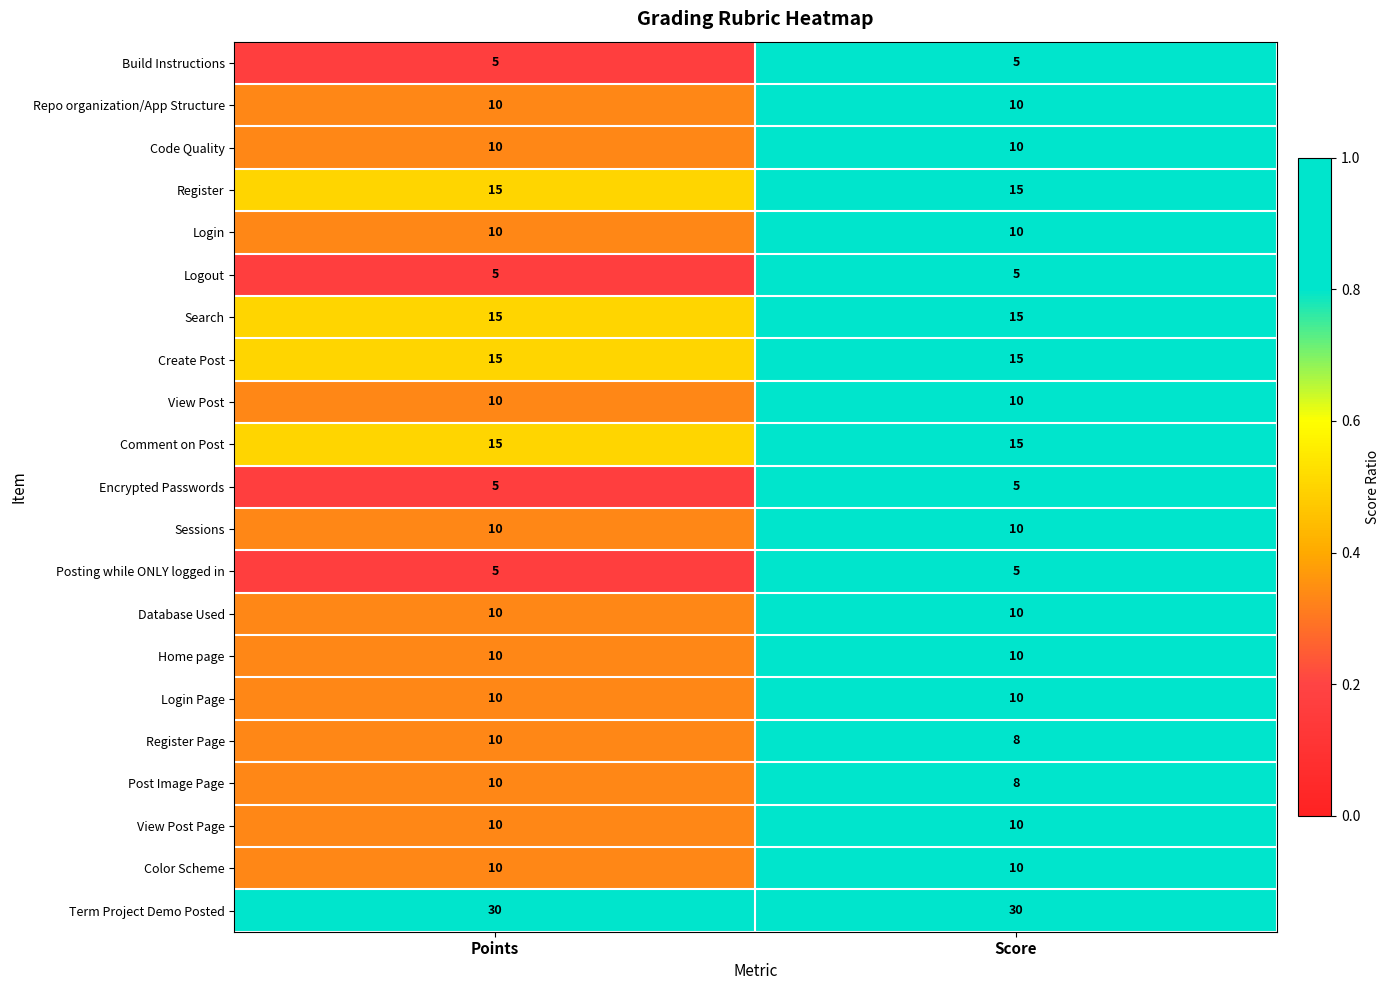

What is the minimum value shown in the chart?

5